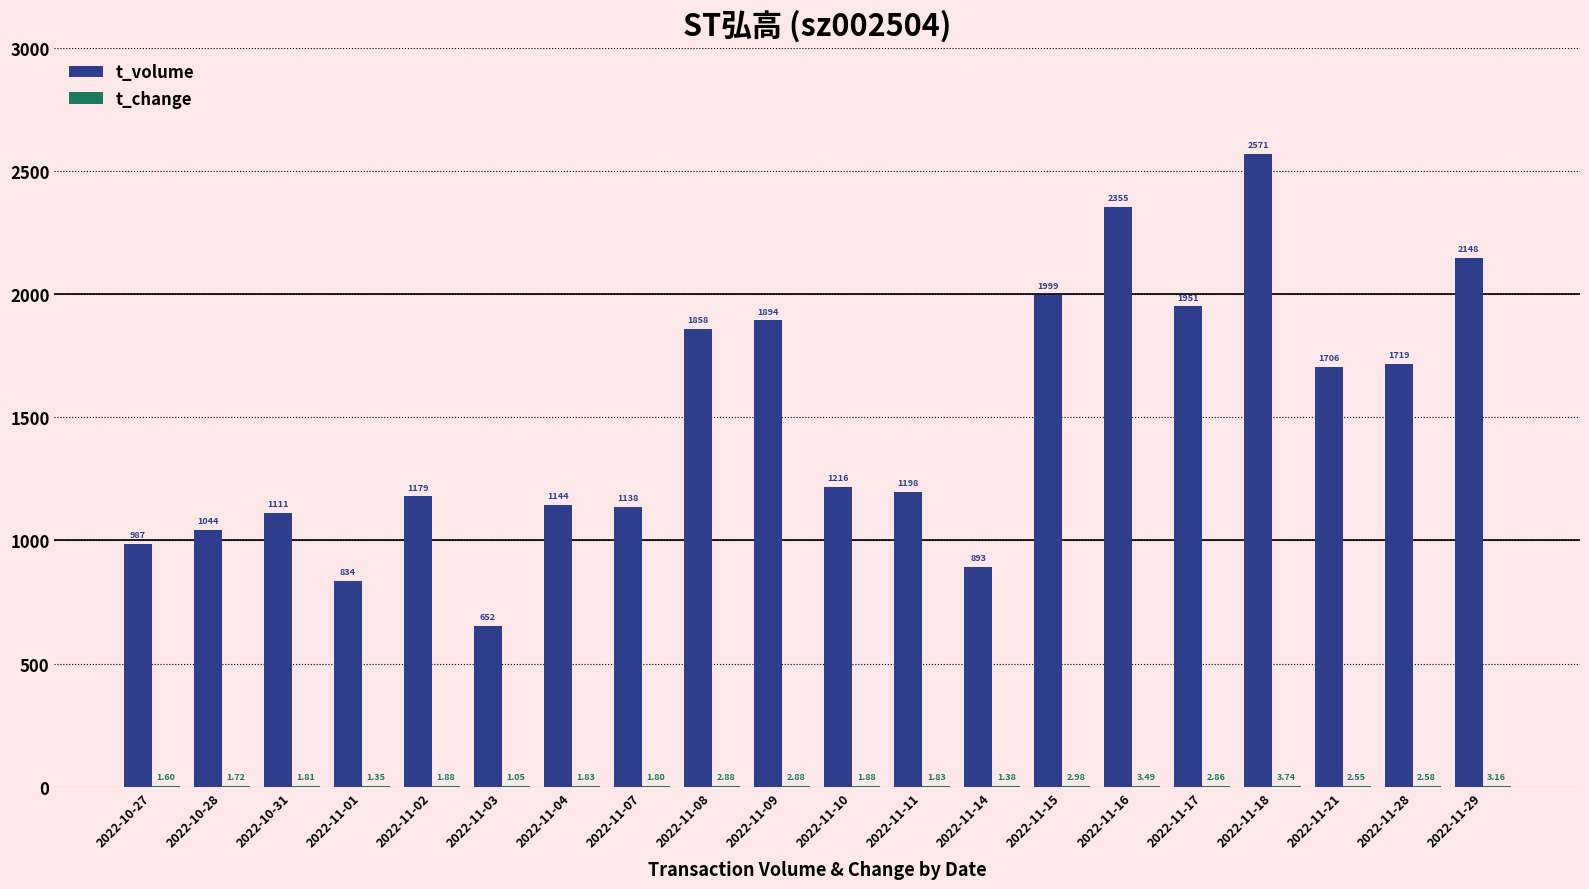

What is the sum of the t_volume values at 2022-11-10 and 2022-11-15?

3215.0